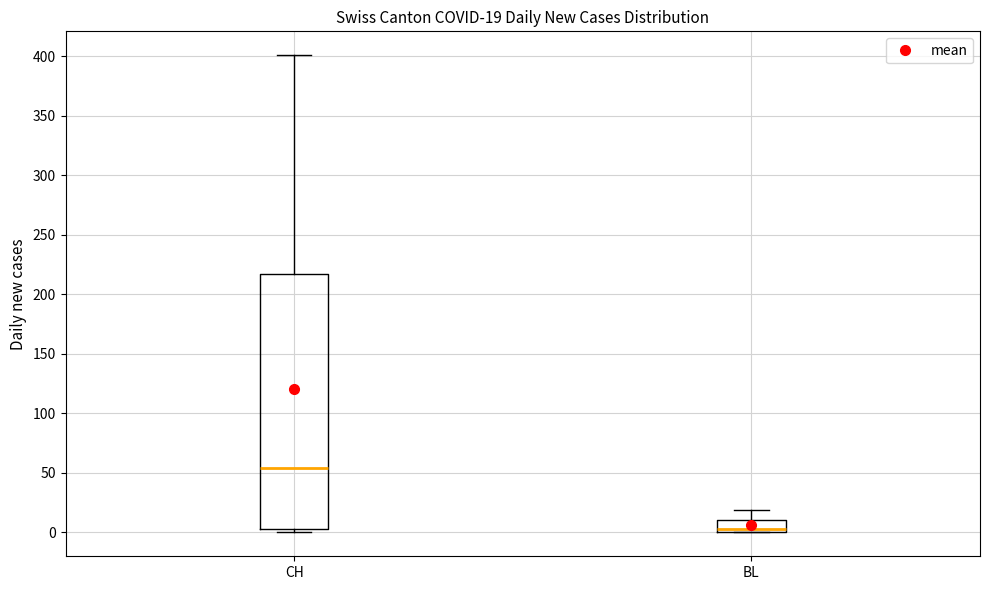

Comparing the boxes themselves (not the whiskers), which one is the tallest?

CH